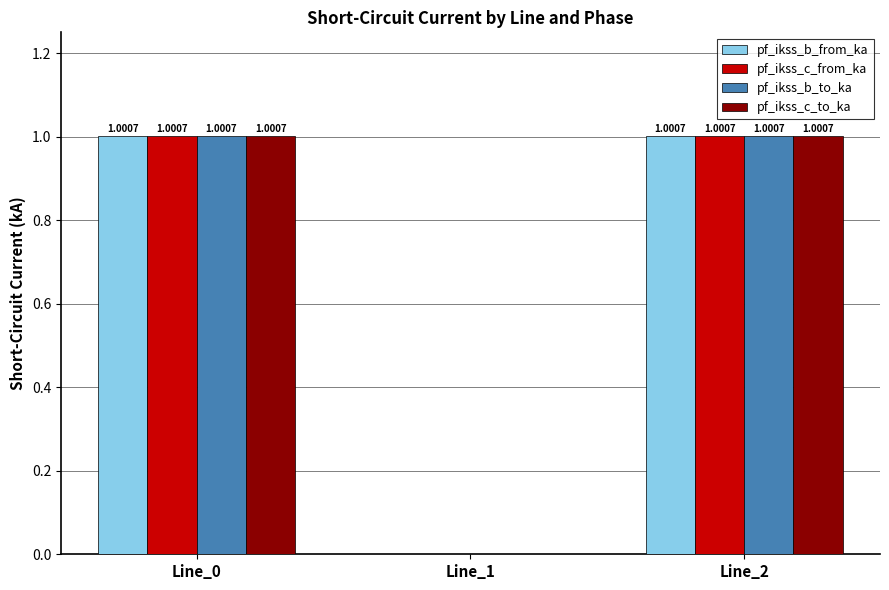

How many groups of bars are there?

3